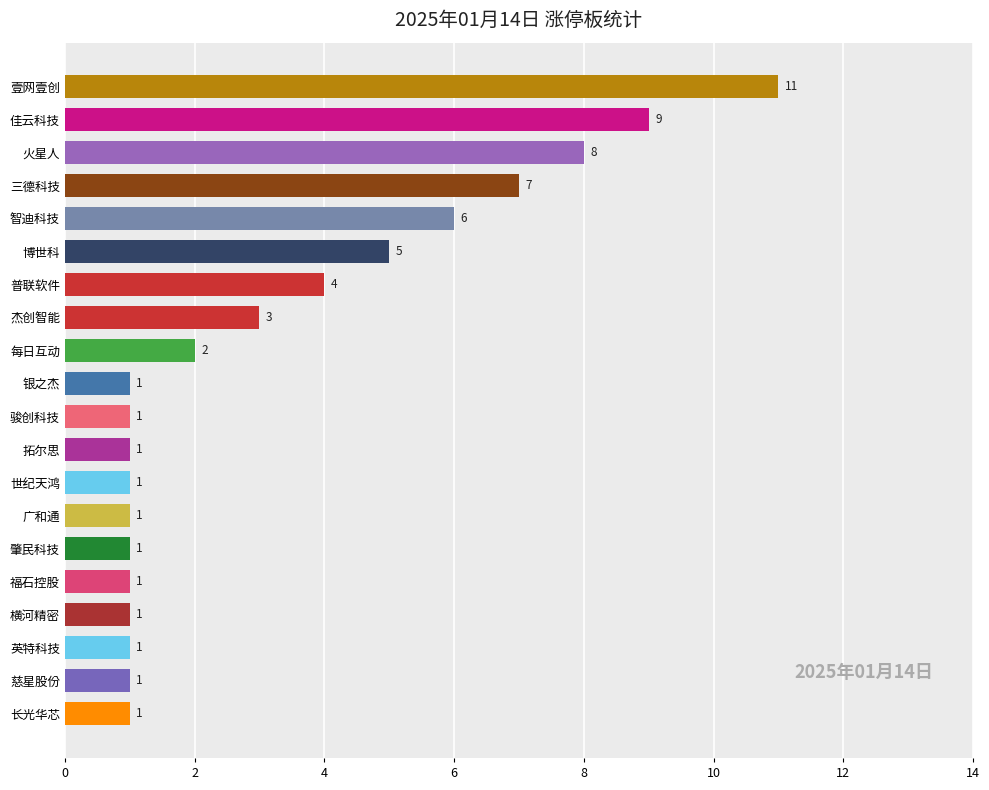

Which has a higher value, 博世科 or 杰创智能?

博世科